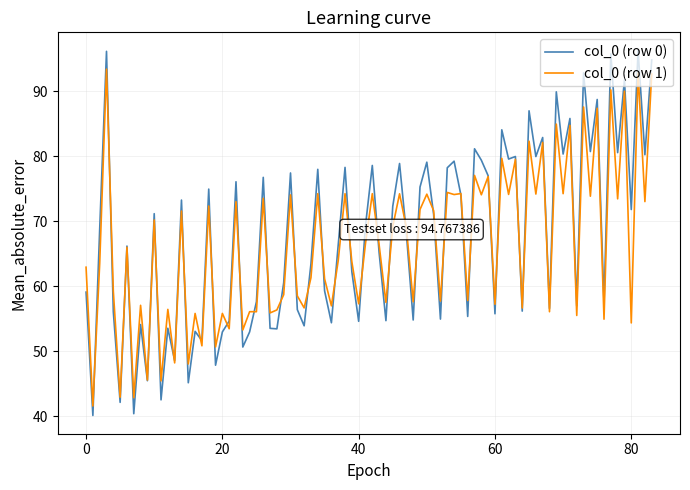

Which series has the largest range (max minus min)?

col_0 (row 0)